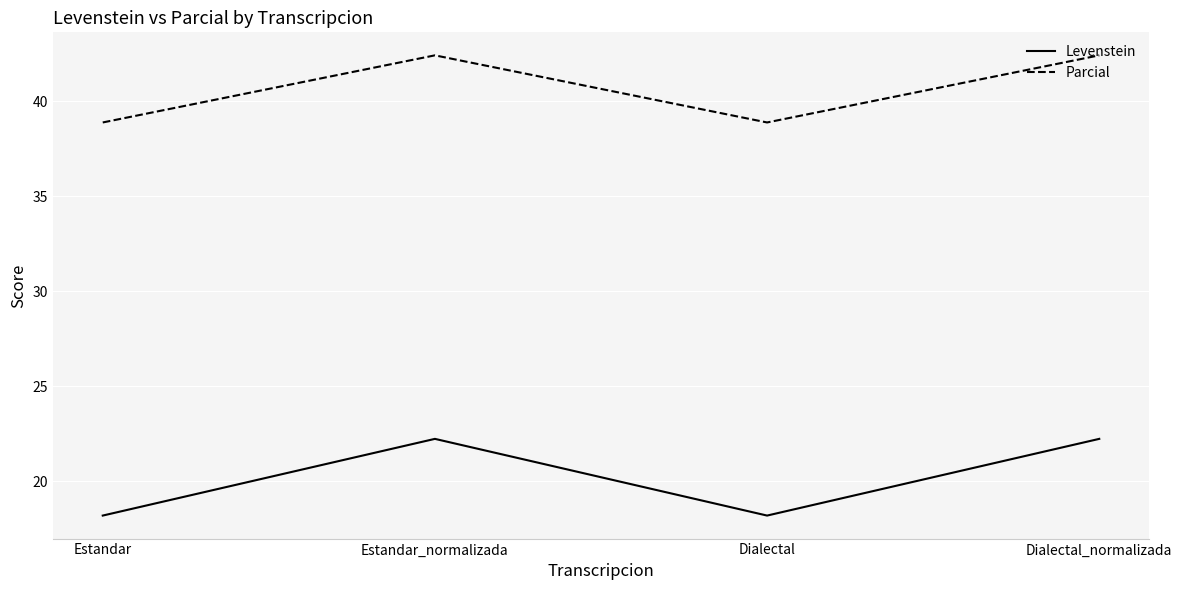

True or false: Levenstein and Parcial cross at least once.

False